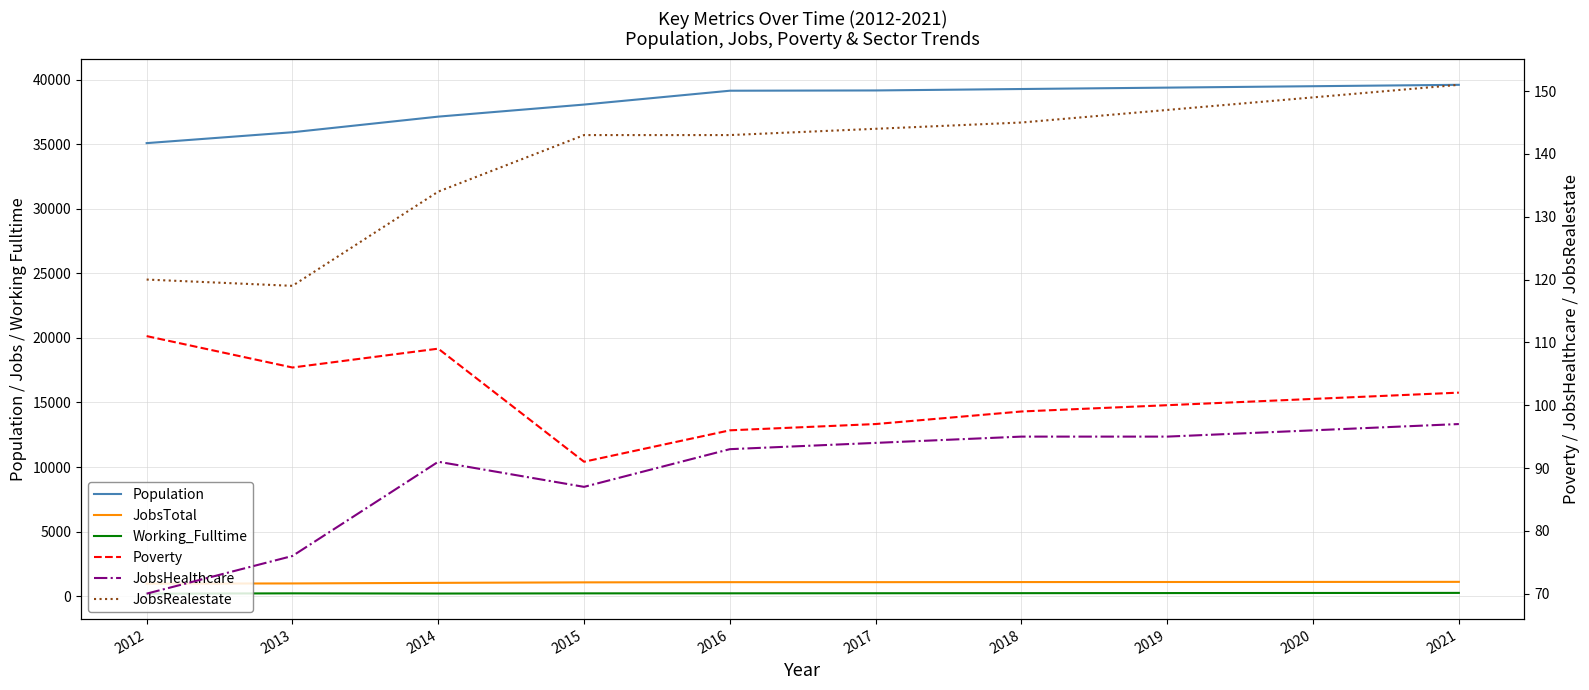

What is the value of the JobsHealthcare point at the 4th from the left?

87